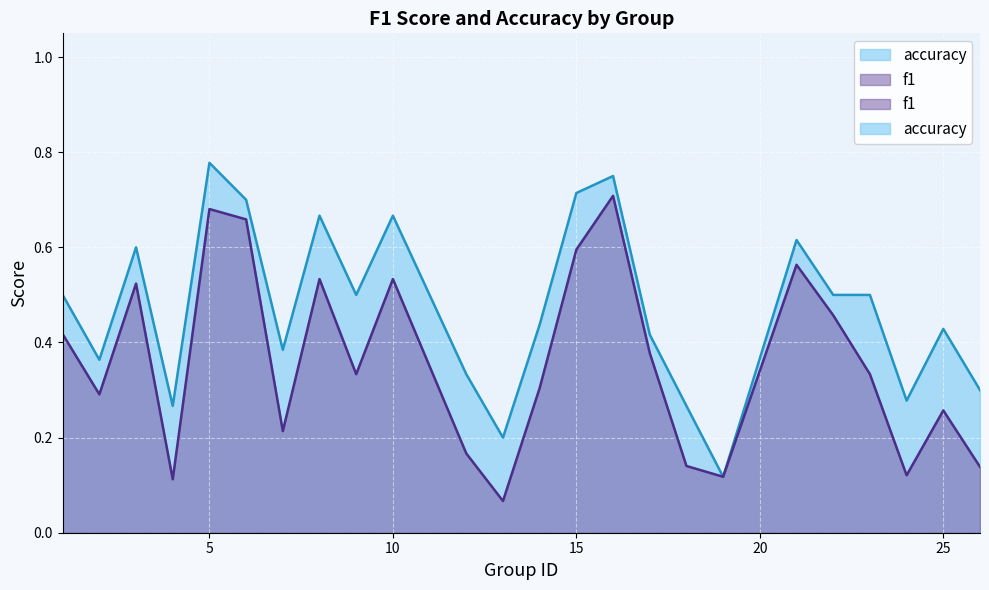

At how many categories does at least one series exceed 0?

24